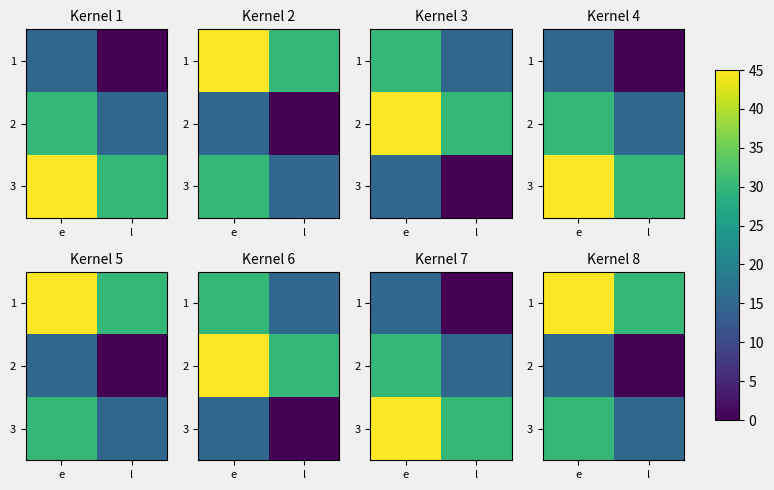

What is the sum of the 1 values at l and e?

75